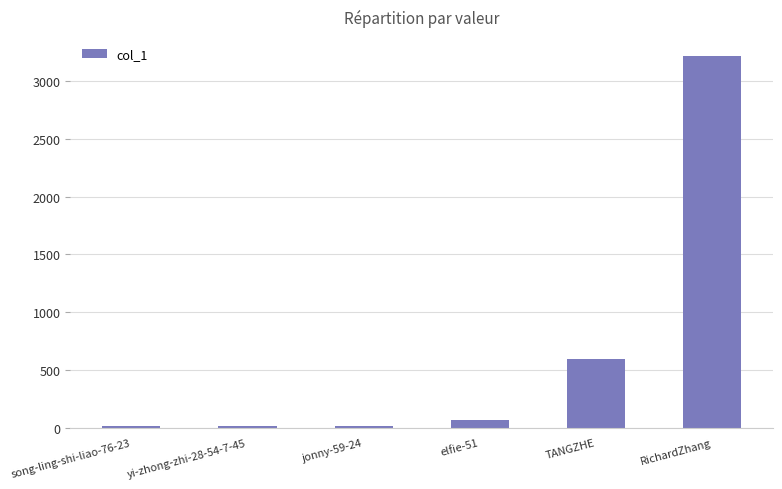

How many bars are there in total?

6